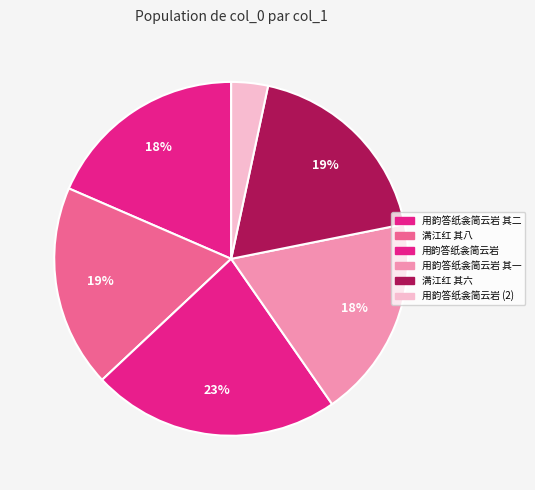

Count the number of slices in the pie.

6